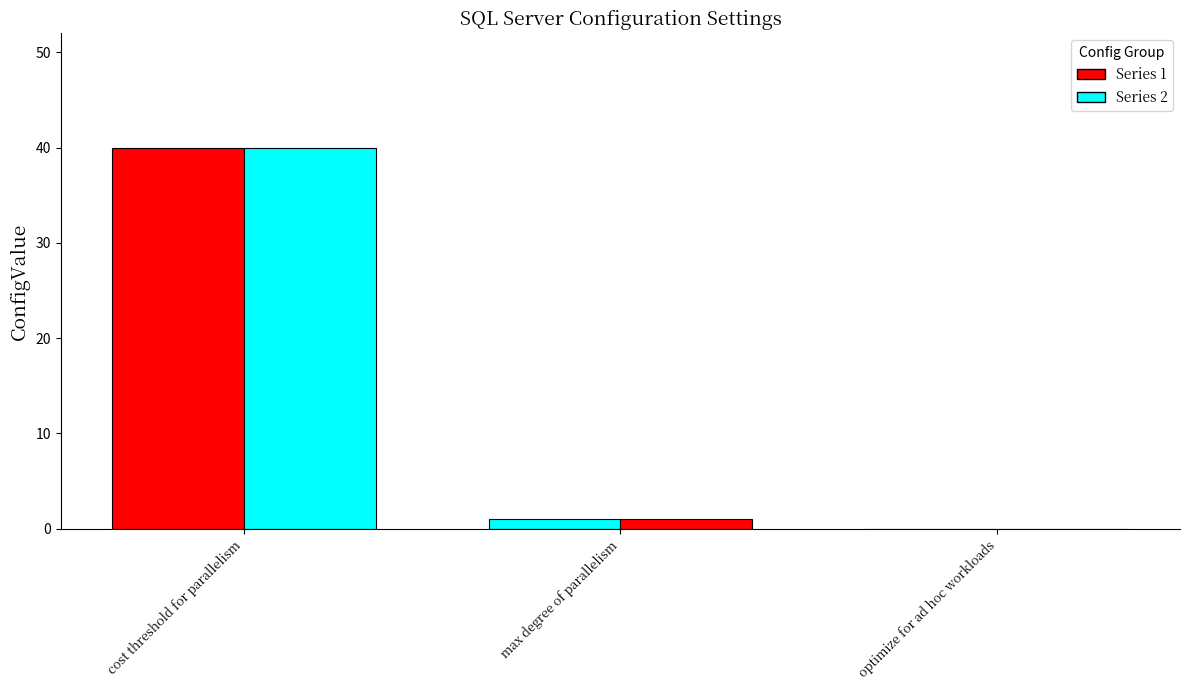

Rank the categories by value from highest to lowest.

cost threshold for parallelism, max degree of parallelism, optimize for ad hoc workloads